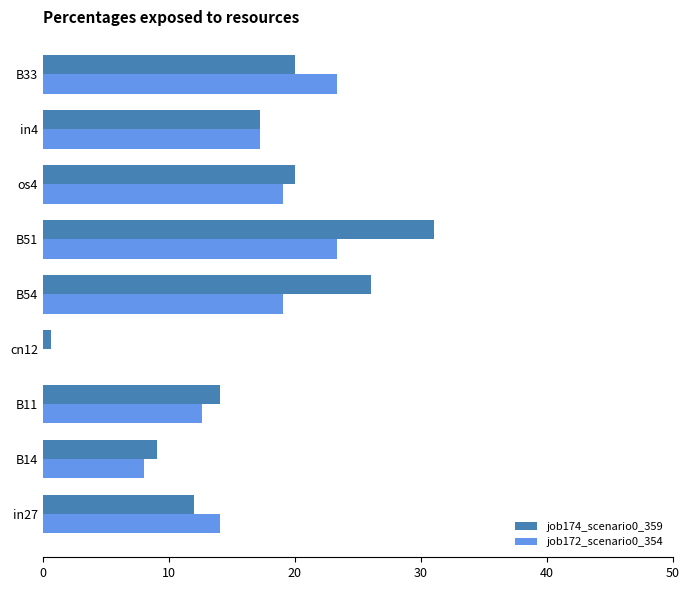

Where is job174_scenario0_359 nearest to the value 15?

B11